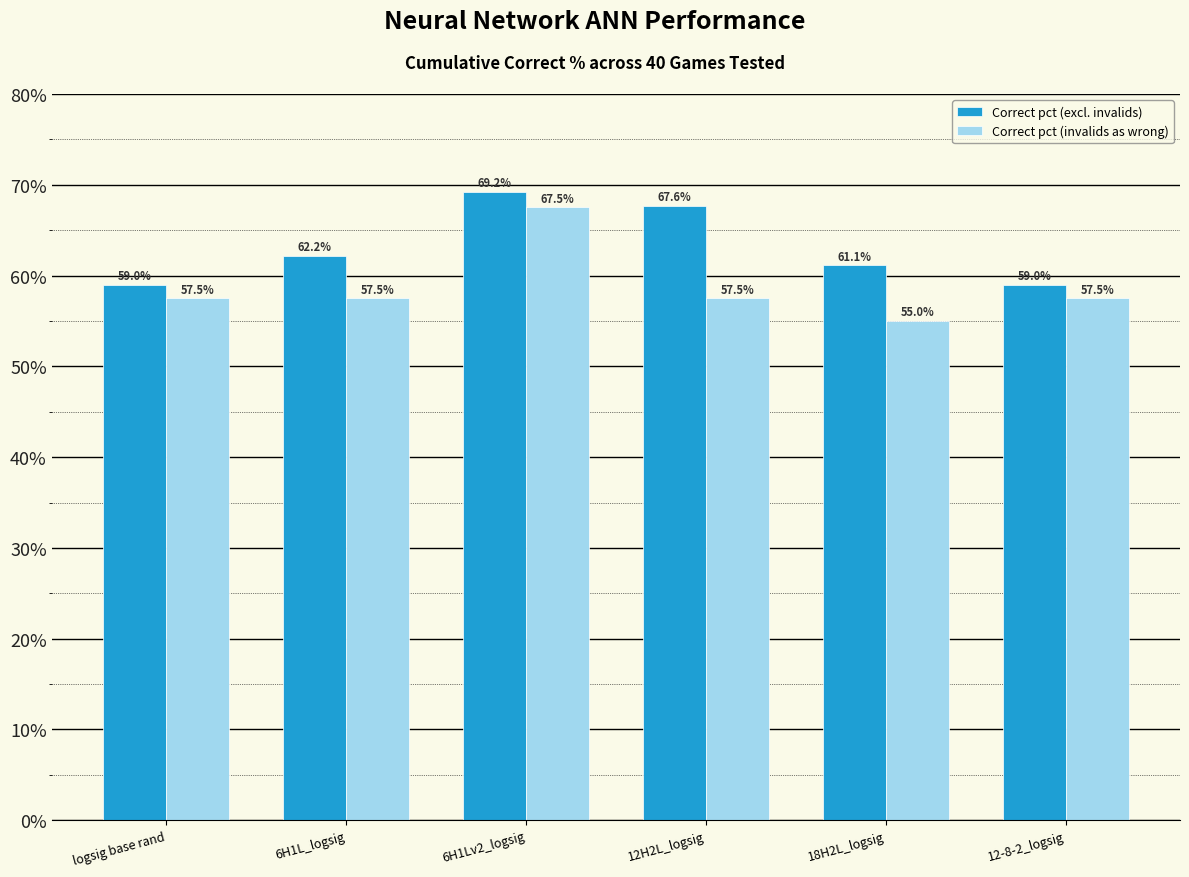

What are all the series names shown in the legend?

Correct pct (excl. invalids), Correct pct (invalids as wrong)